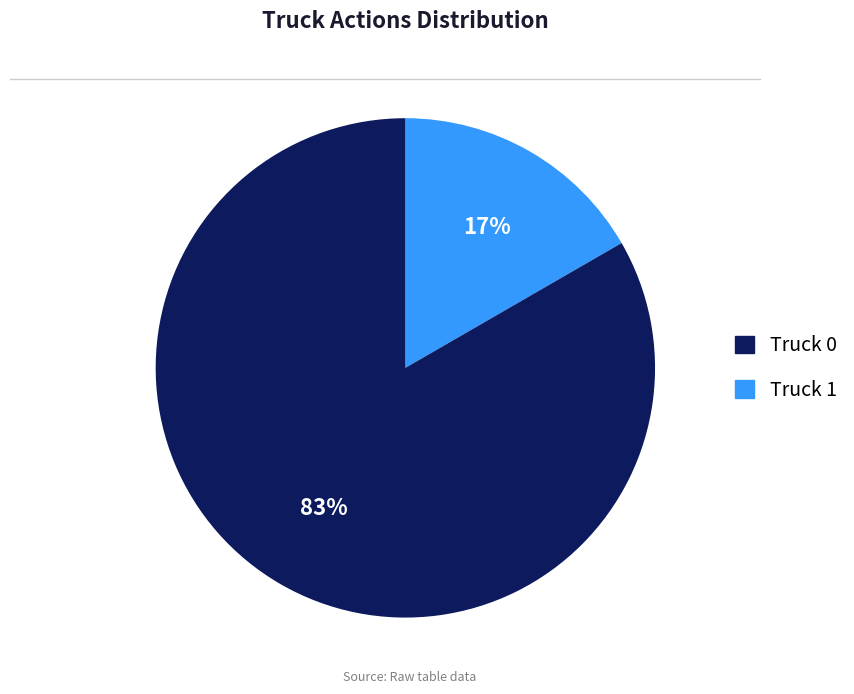

Between Truck 0 and Truck 1, which is larger?

Truck 0